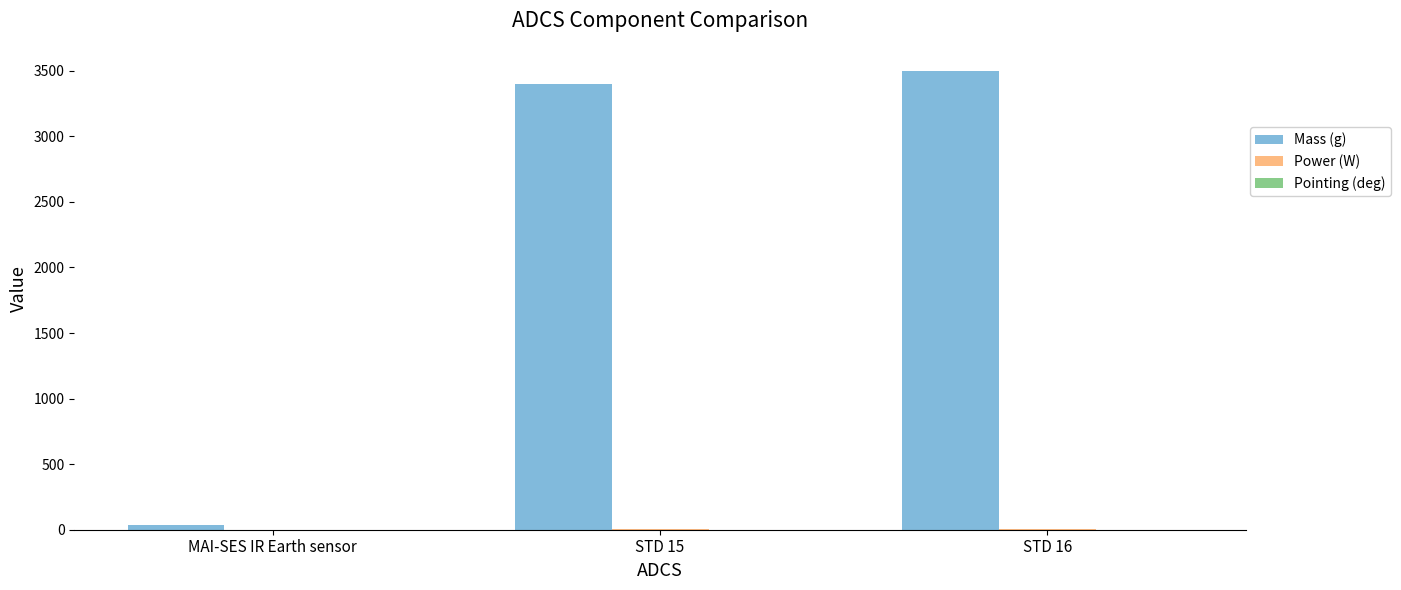

Which series has the largest total across all categories?

Mass (g)